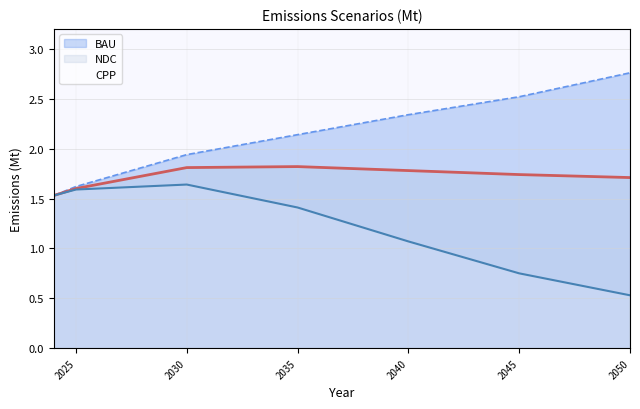

What are all the series names shown in the legend?

BAU, NDC, CPP